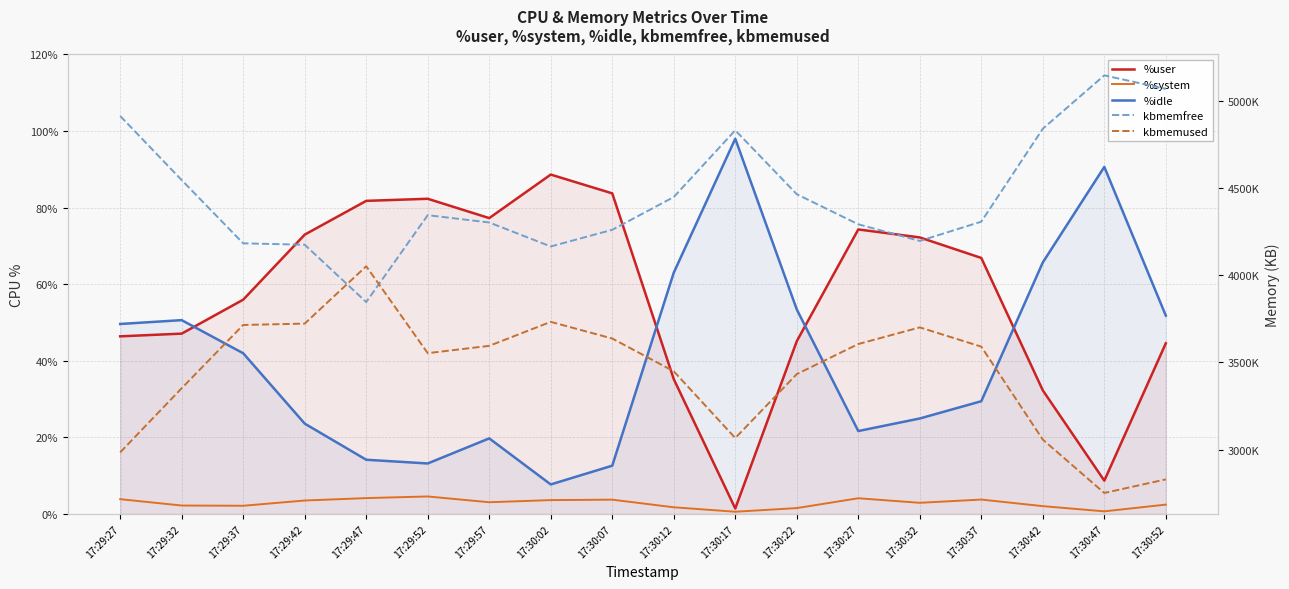

Is it true that %system equals 4.8 at 17:30:02?

False